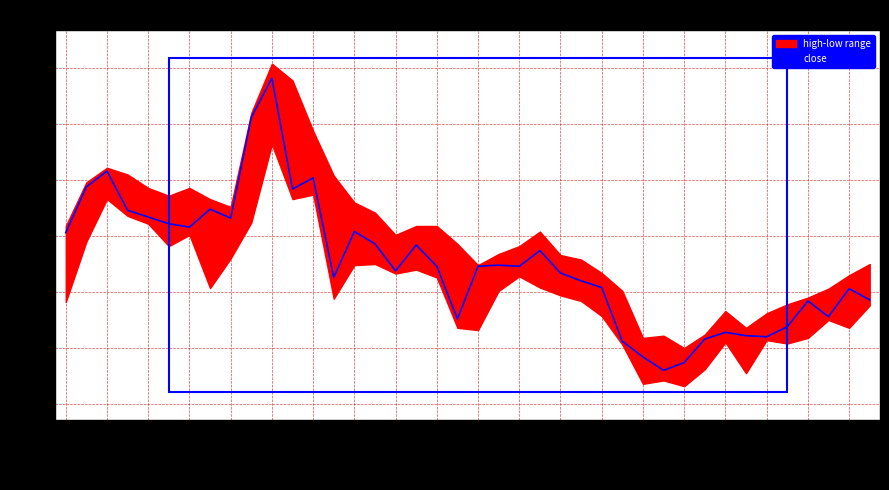

The close series shows 4.7 at 2021-07-08. True or false?

False